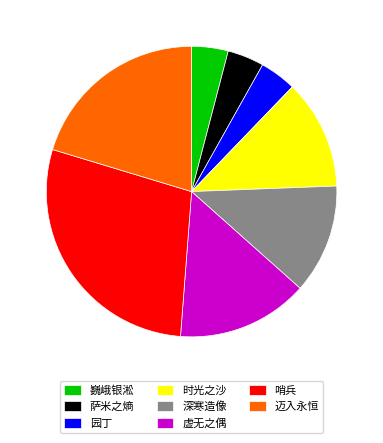

Is the sum of 深寒造像 and 迈入永恒 greater than half?

No